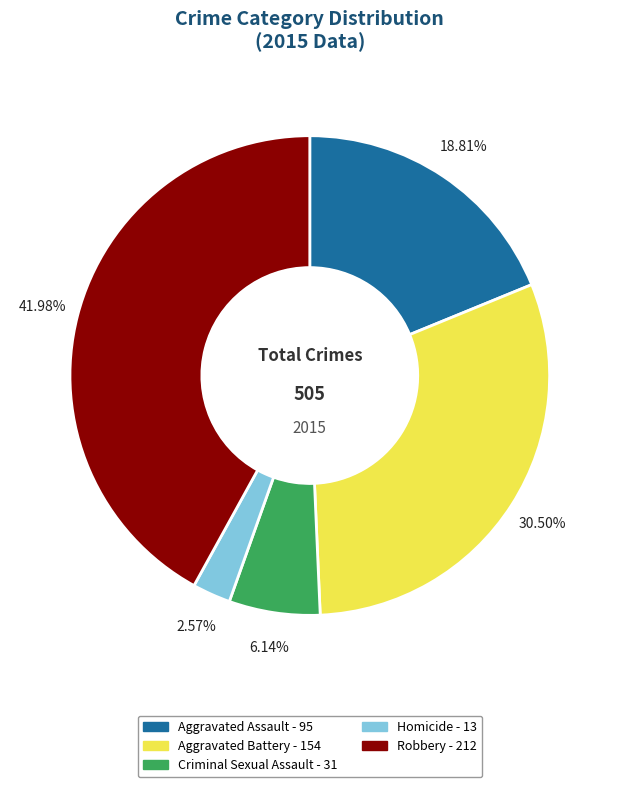

Does any single category account for the majority?

No